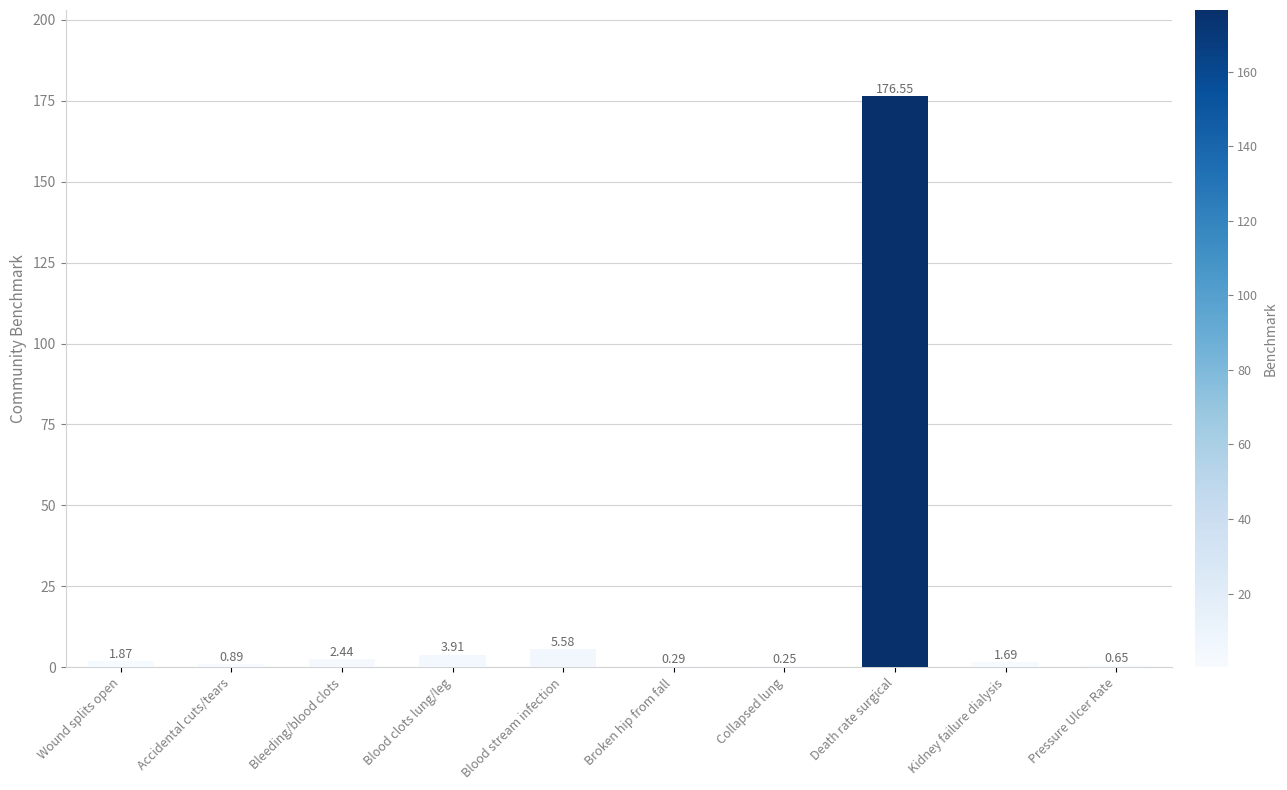

What is the sum of the values at Death rate surgical and Blood clots lung/leg?

180.5